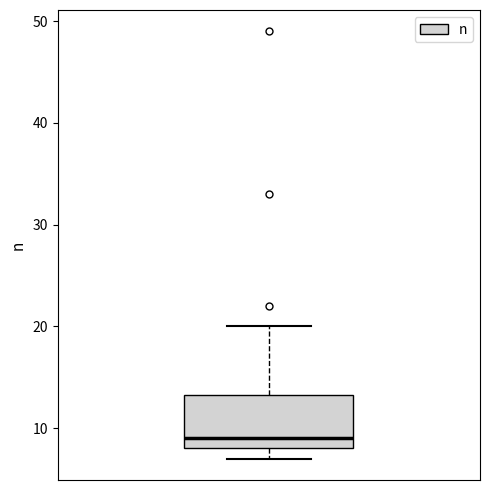

Read this box plot against the y-axis: the position of the median line, the range covered by the box, and the ends of both whiskers. The values are not printed on the chart, so give them approximately, as read against the axis.

median 9, box 8 to 13, whiskers 7 to 20